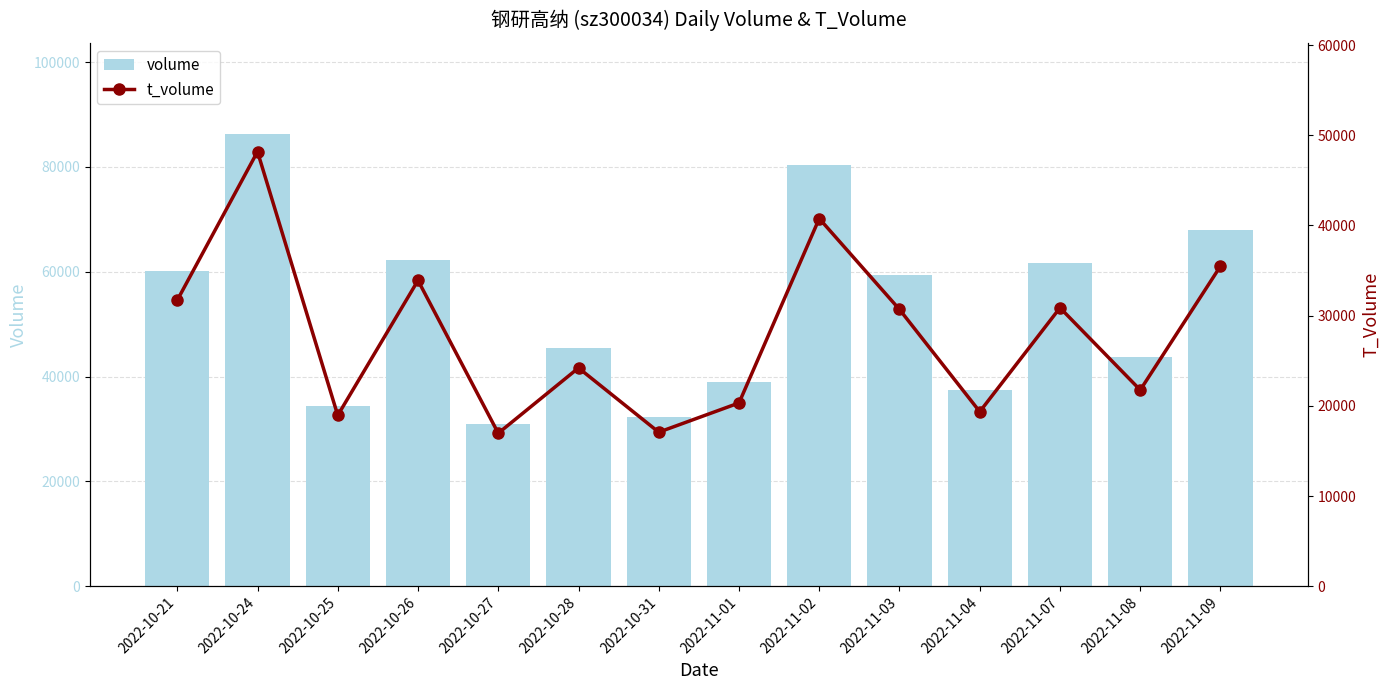

What is the label of the 8th bar from the right?

2022-10-31